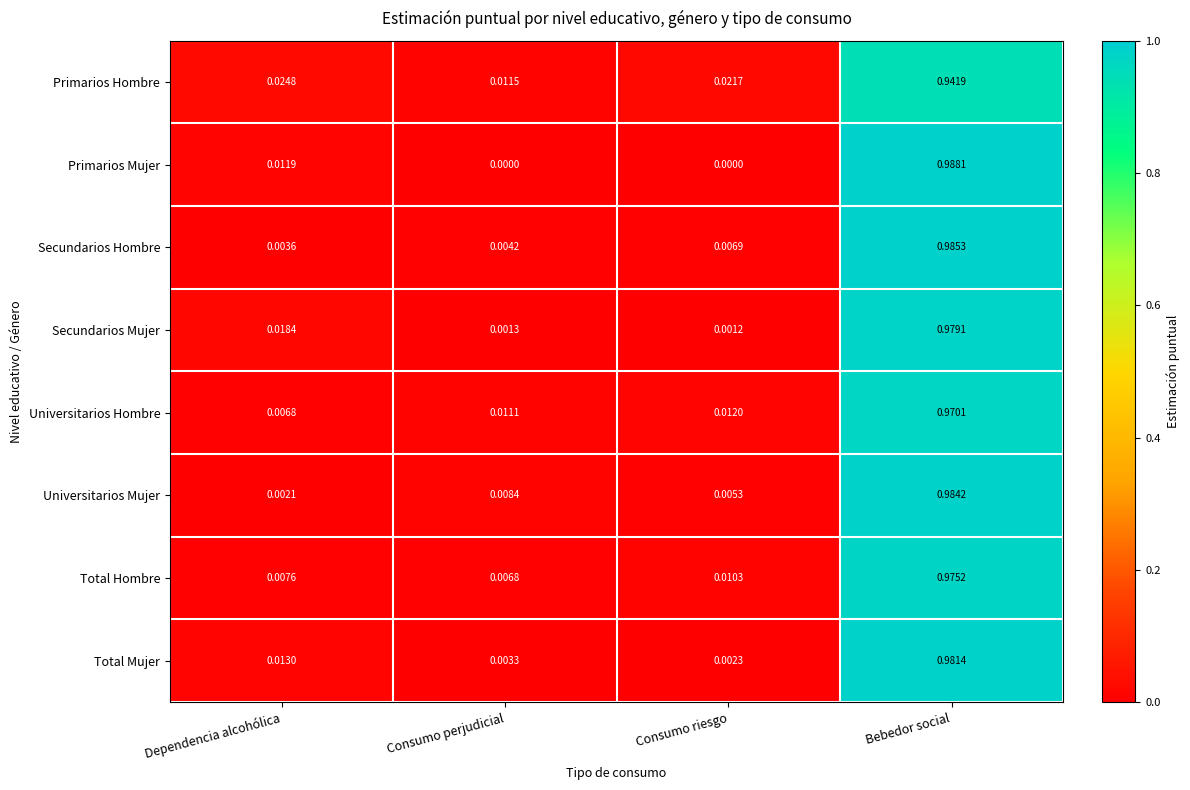

Which series has the largest range (max minus min)?

Primarios Mujer